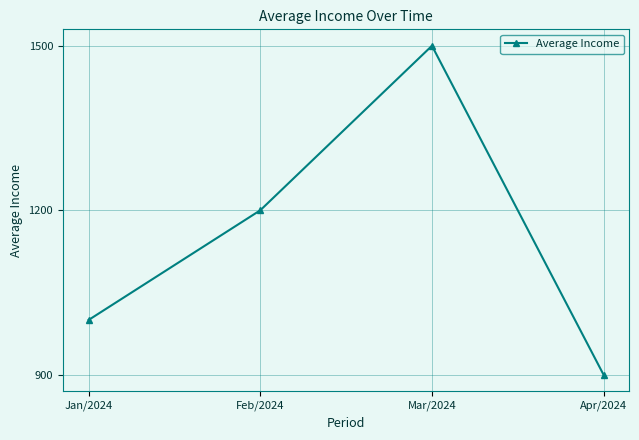

List the labels in order of value, largest first.

Mar/2024, Feb/2024, Jan/2024, Apr/2024